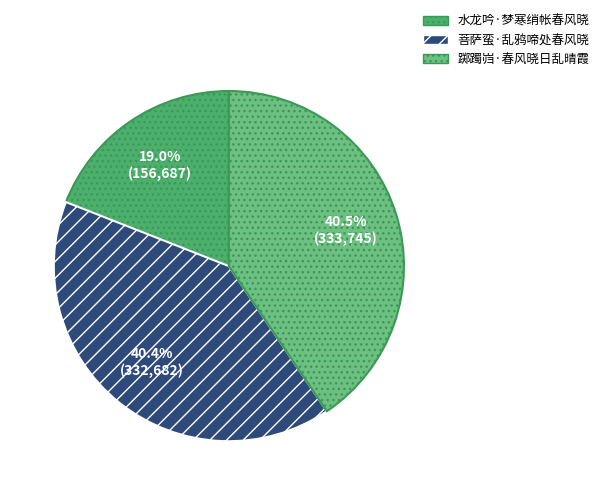

Which slice is the smallest?

水龙吟·梦寒绡帐春风晓